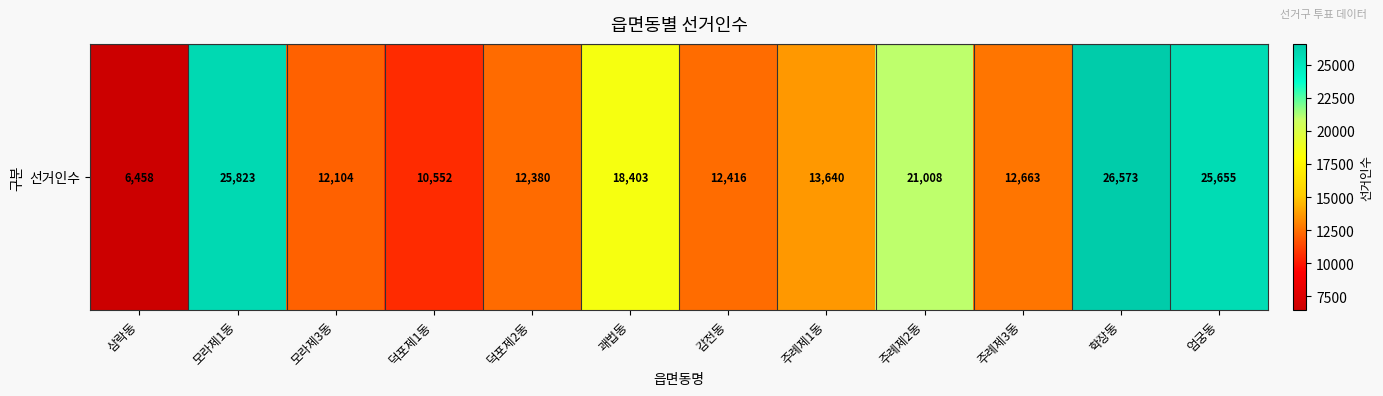

Is it true that the value at 주례제1동 is 23086?

False